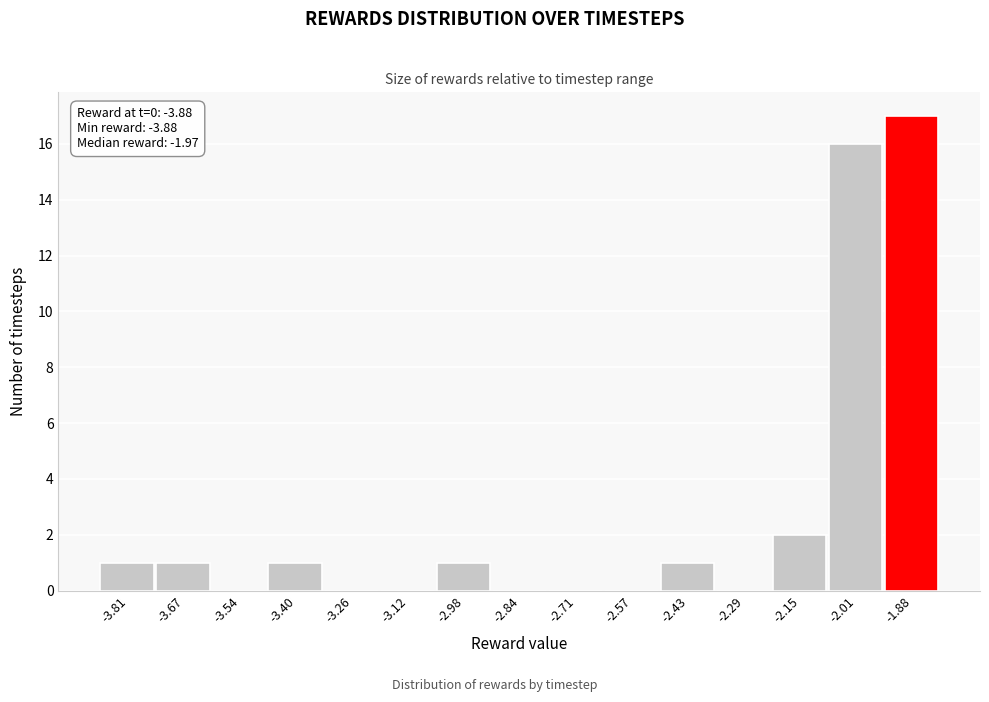

Over which range of the x-axis is the bar tallest?

-1.94 to -1.80